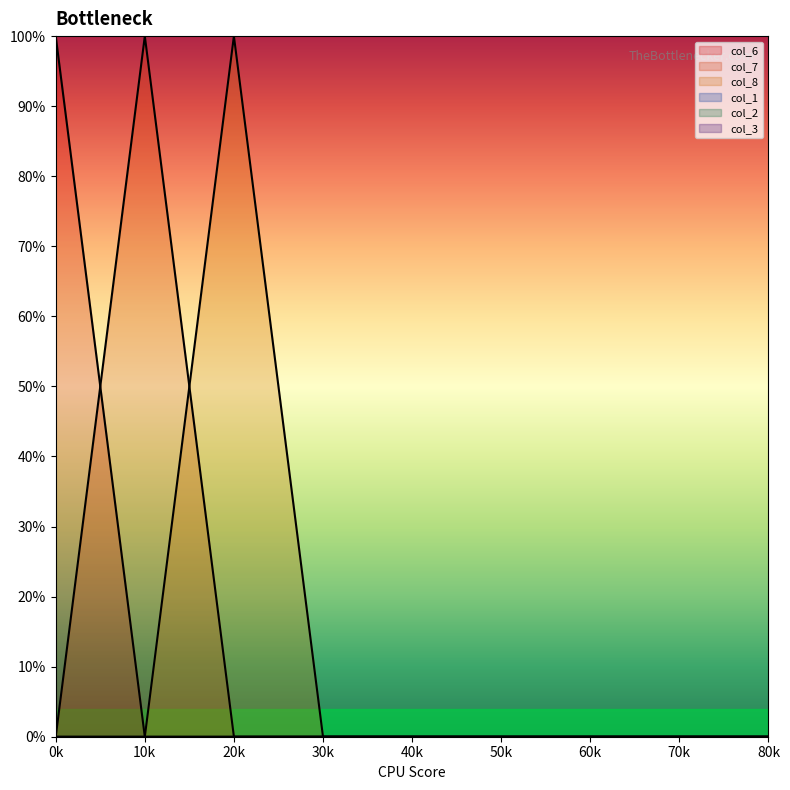

What is the sum of all col_8 values?

1